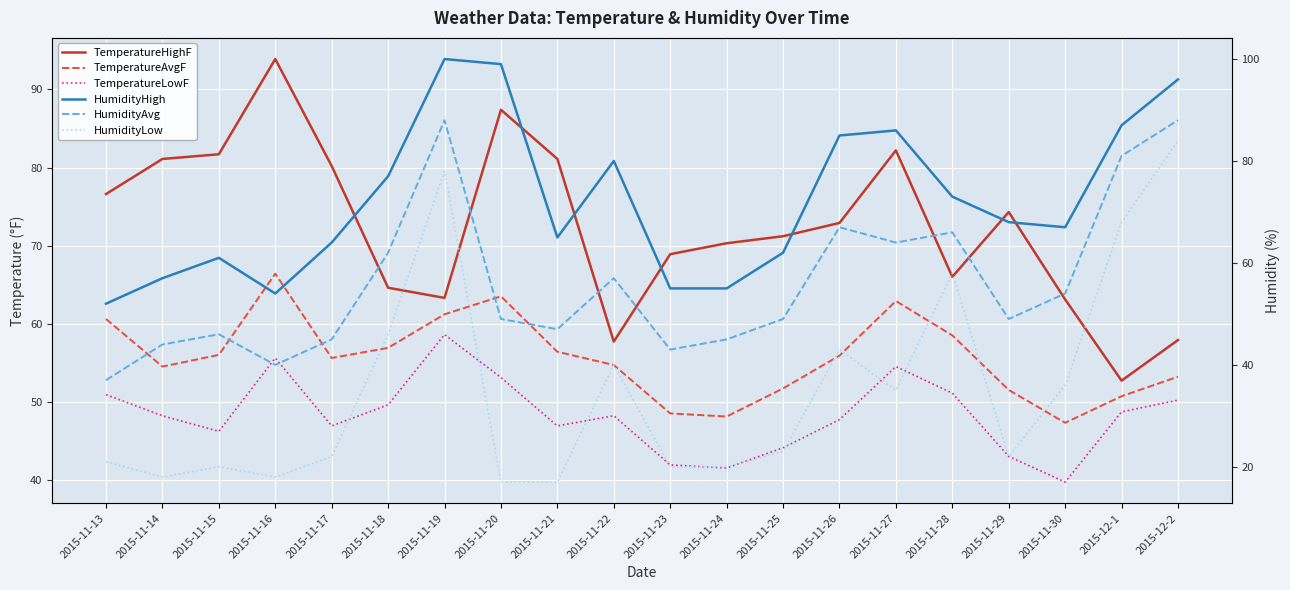

What is the value of the HumidityAvg point at the 18th from the left?

54.0